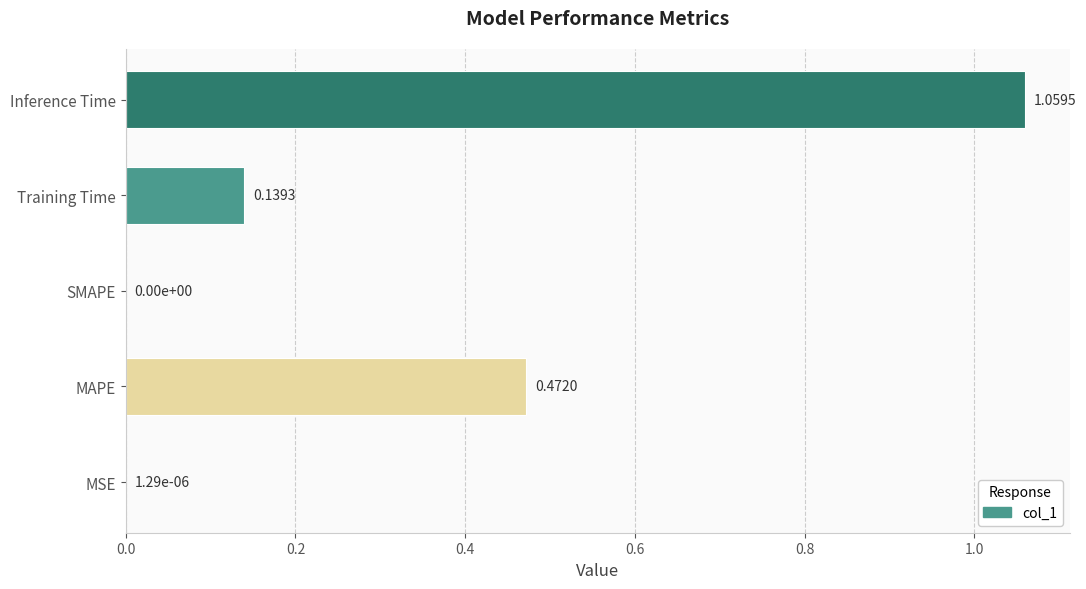

Which has a higher value, MAPE or SMAPE?

MAPE